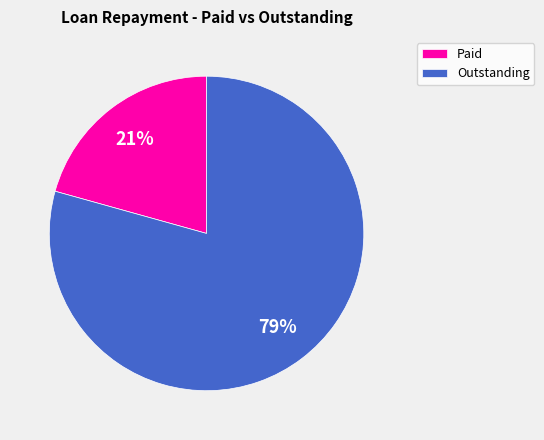

Is the sum of Outstanding and Paid greater than half?

Yes